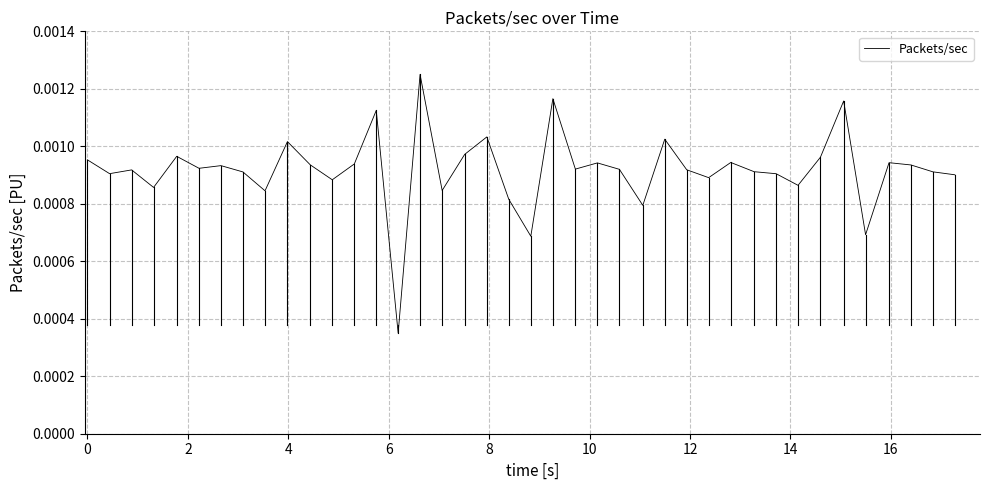

How many lines are shown in the chart?

1